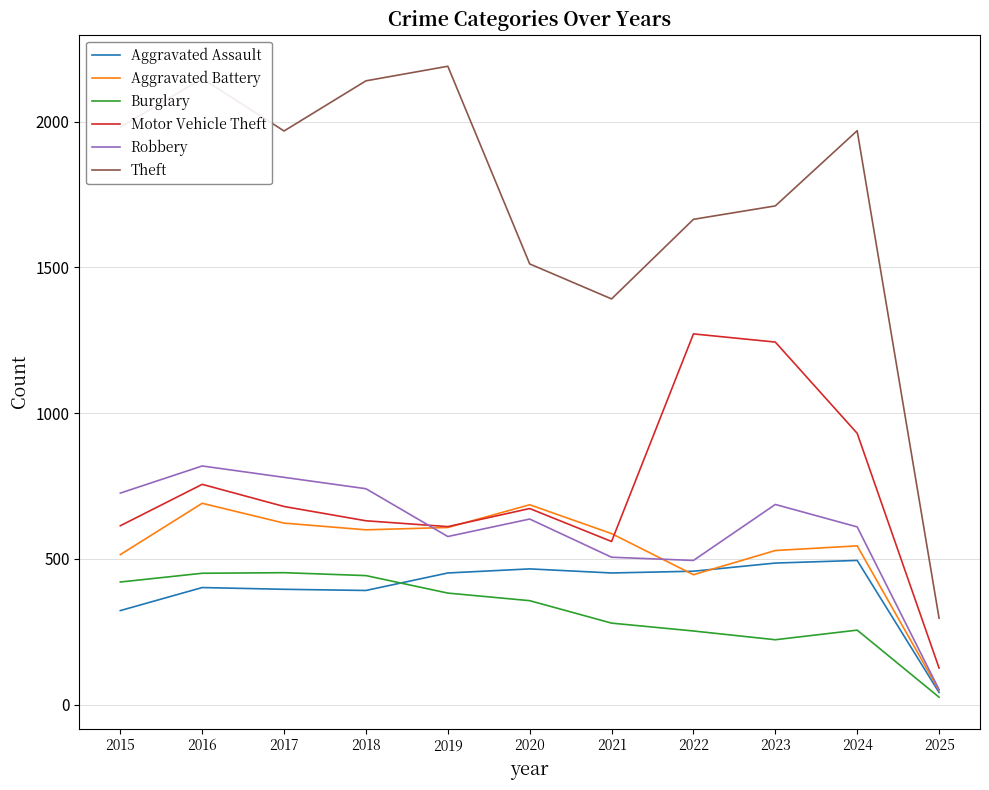

Which label corresponds to the smallest value in the chart?

2025